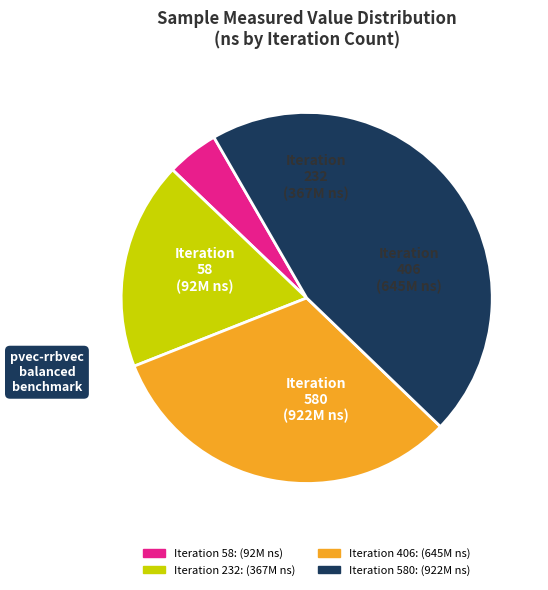

Does any single category account for the majority?

No